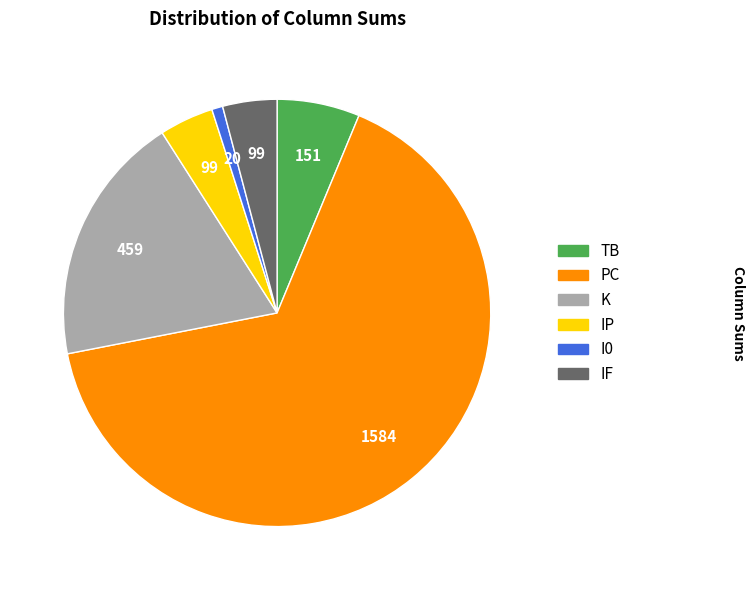

Do IF and I0 together represent more than half of the pie?

No